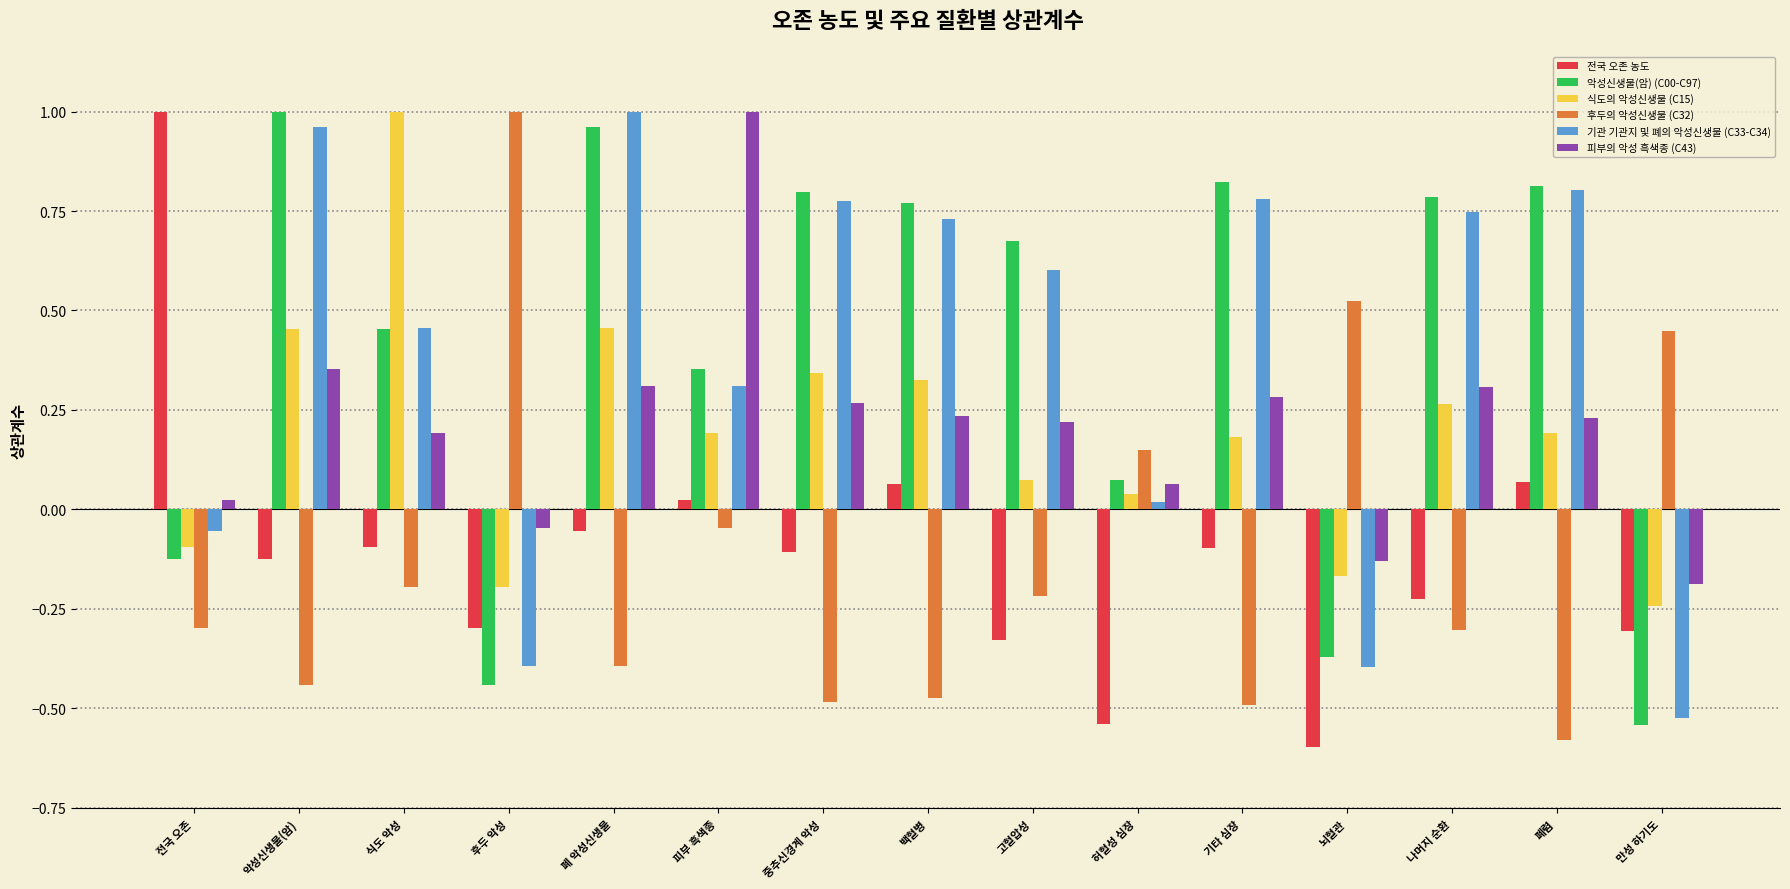

What is the difference between the second highest and minimum values in the 기관 기관지 및 폐의 악성신생물 (C33-C34) series?

1.5